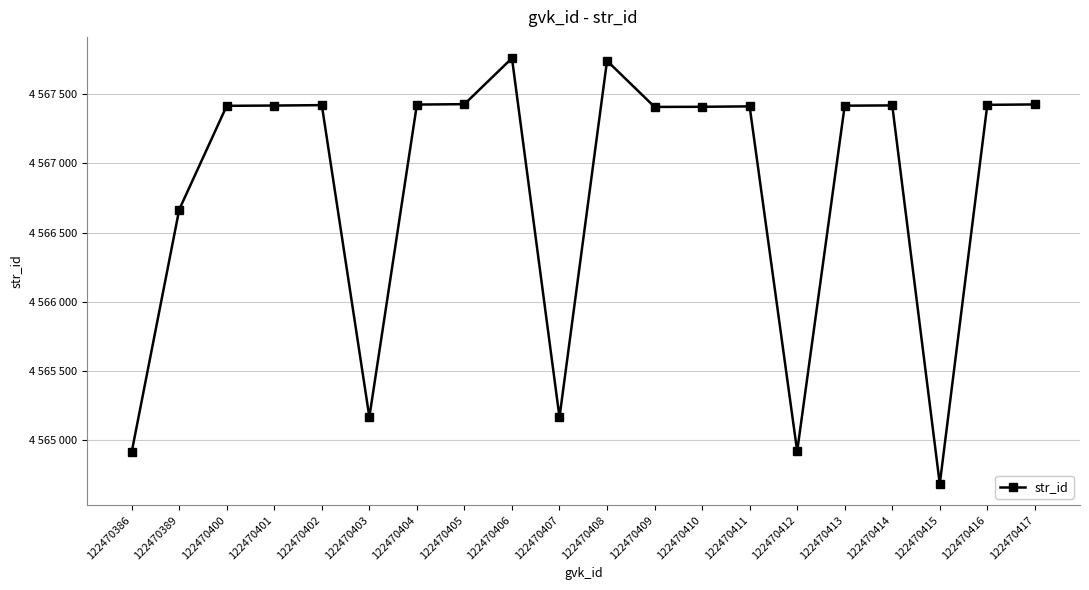

True or false: the data shows 4567422 at 122470416.

True